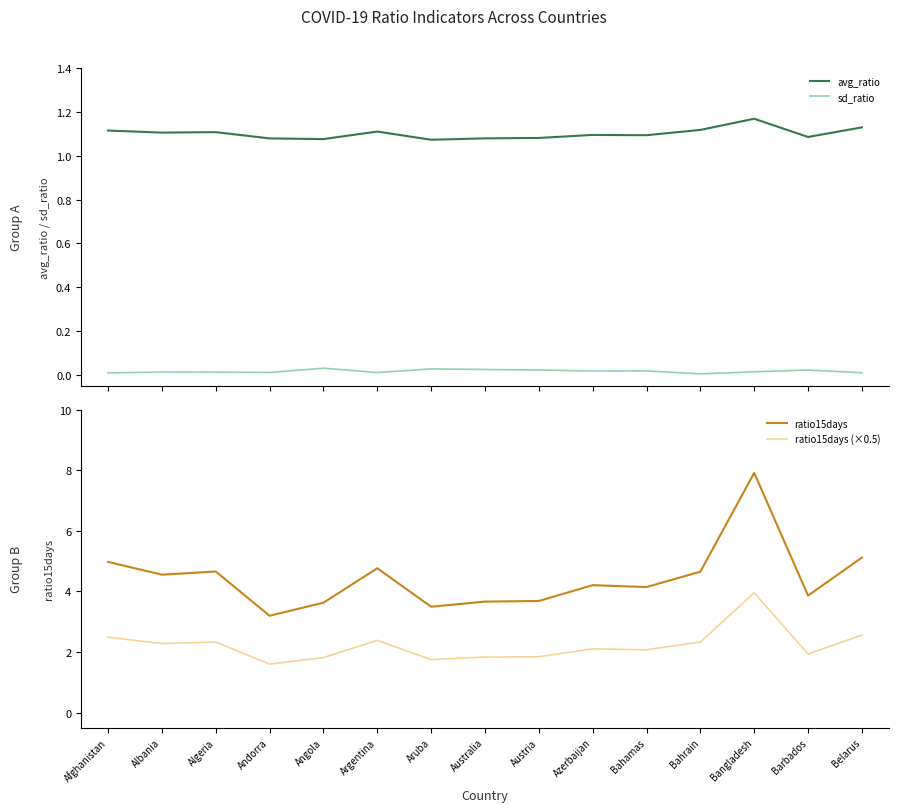

Which category has the lowest value across all series?

Bahrain